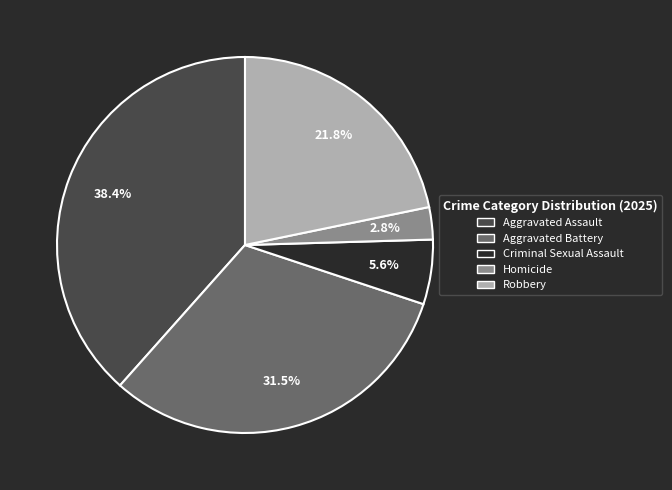

True or false: Robbery accounts for 9% of the total.

False